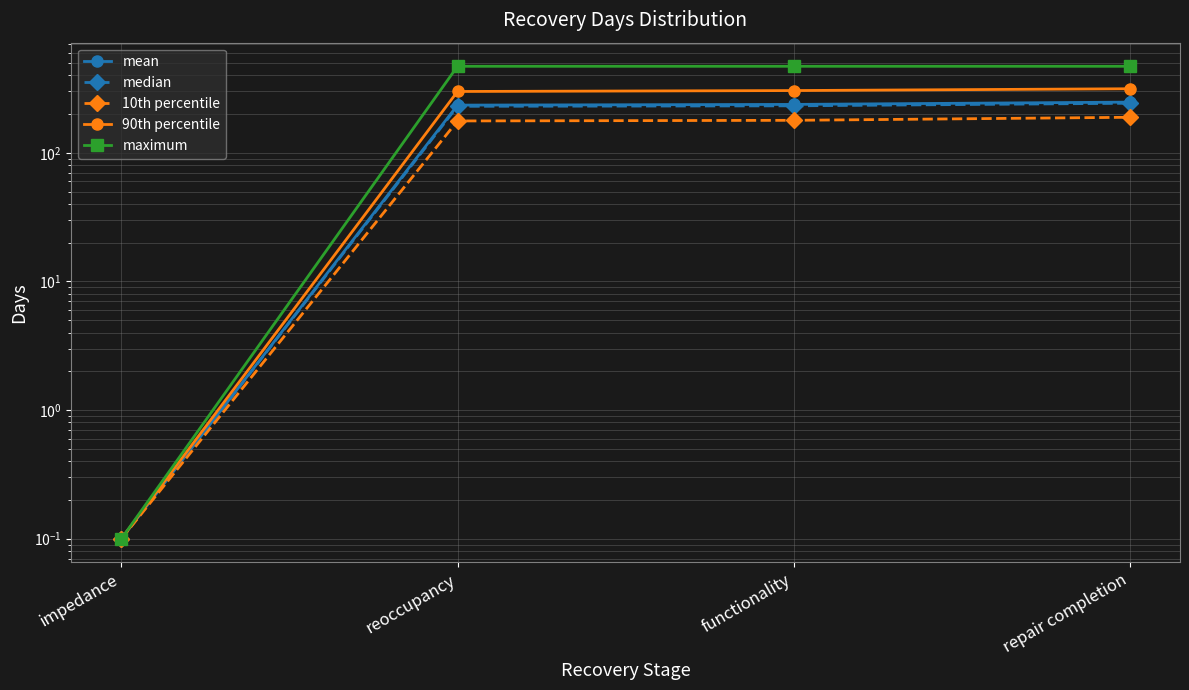

What is the average value of the 10th percentile series?

136.3